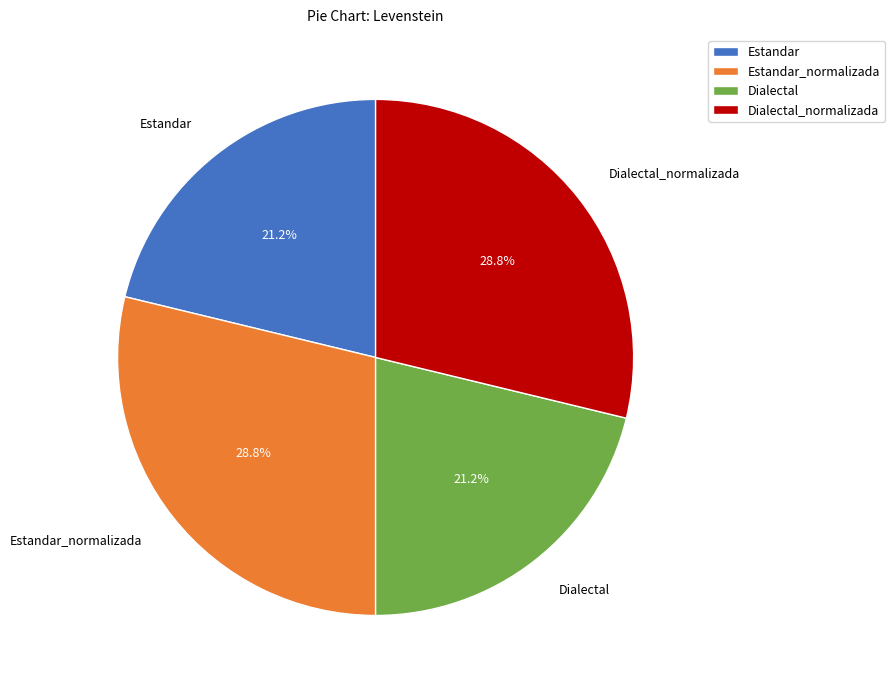

Combined, what portion of the pie is Dialectal and Estandar_normalizada?

50.0%